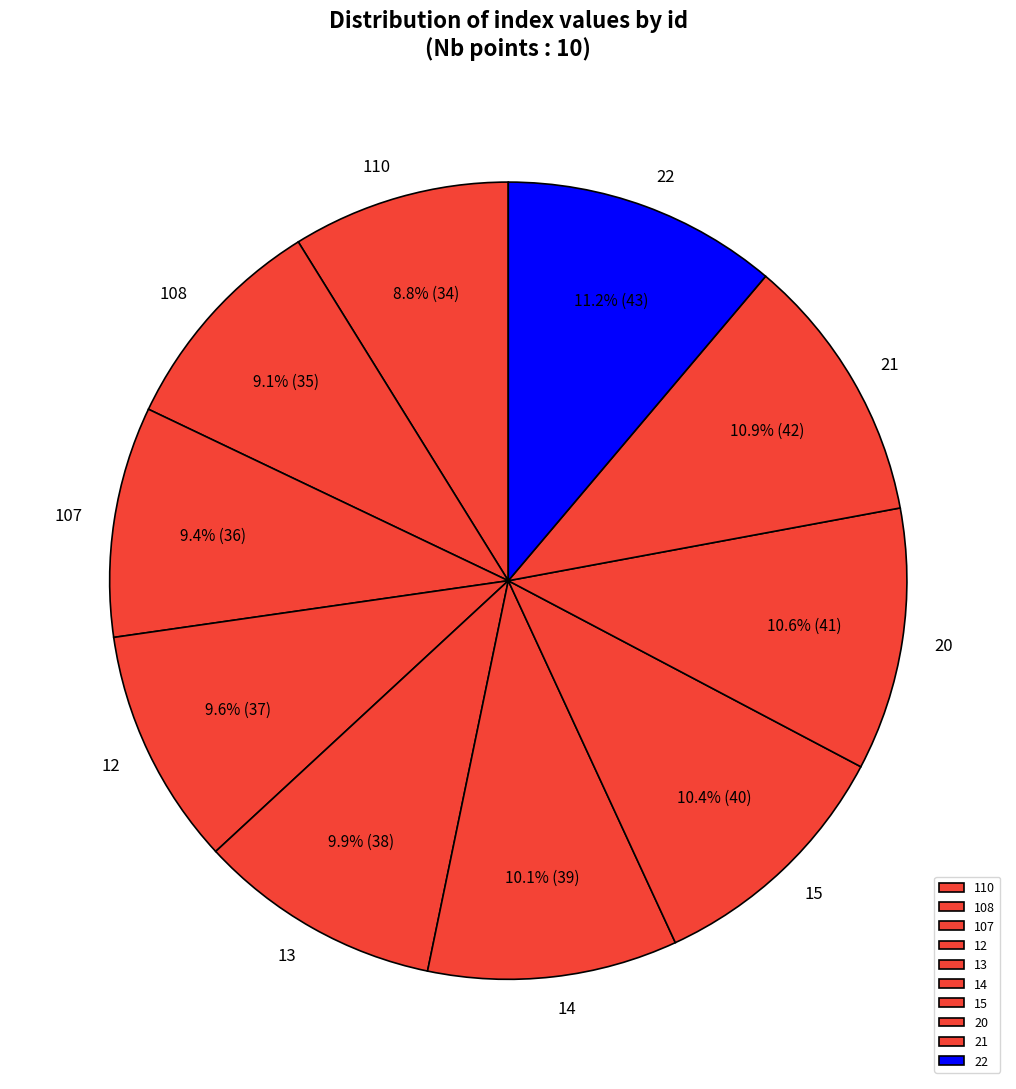

True or false: 22 accounts for 1% of the total.

False